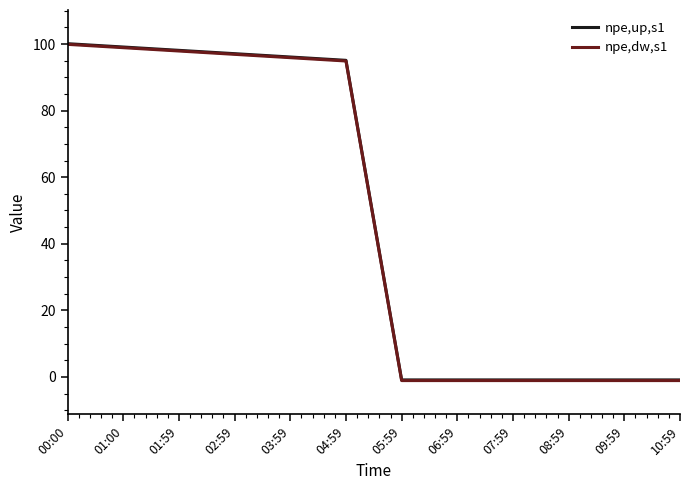

What is the total value across all series at 01:00?

198.0